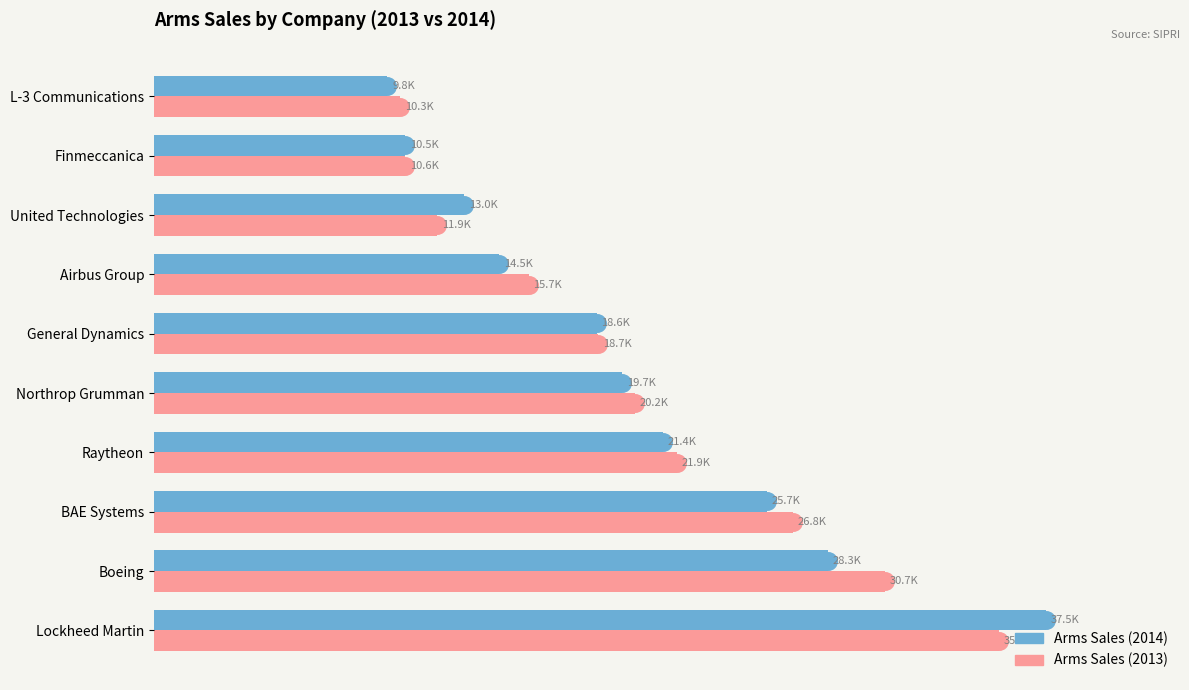

Which series has the largest range (max minus min)?

Arms Sales (2014)